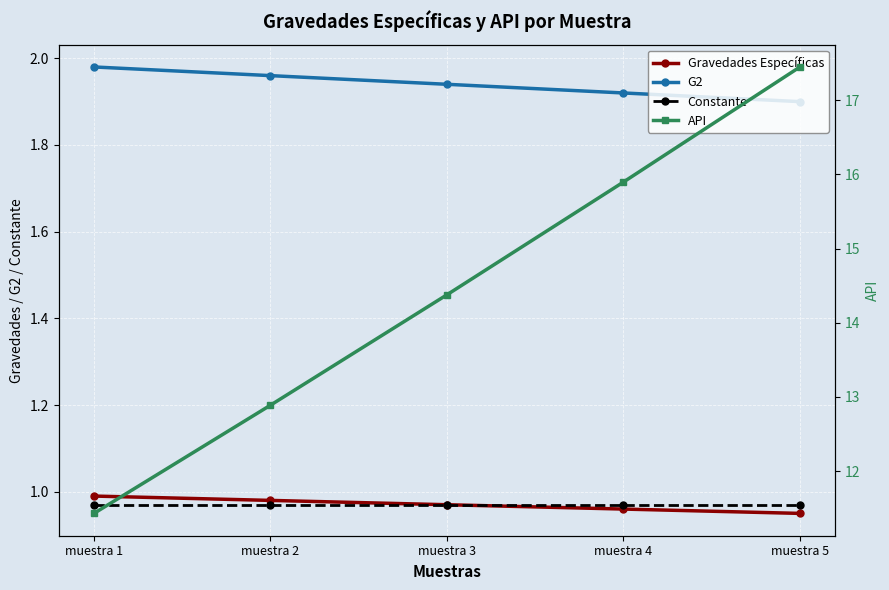

Is it true that G2 equals 2.0 at muestra 1?

True